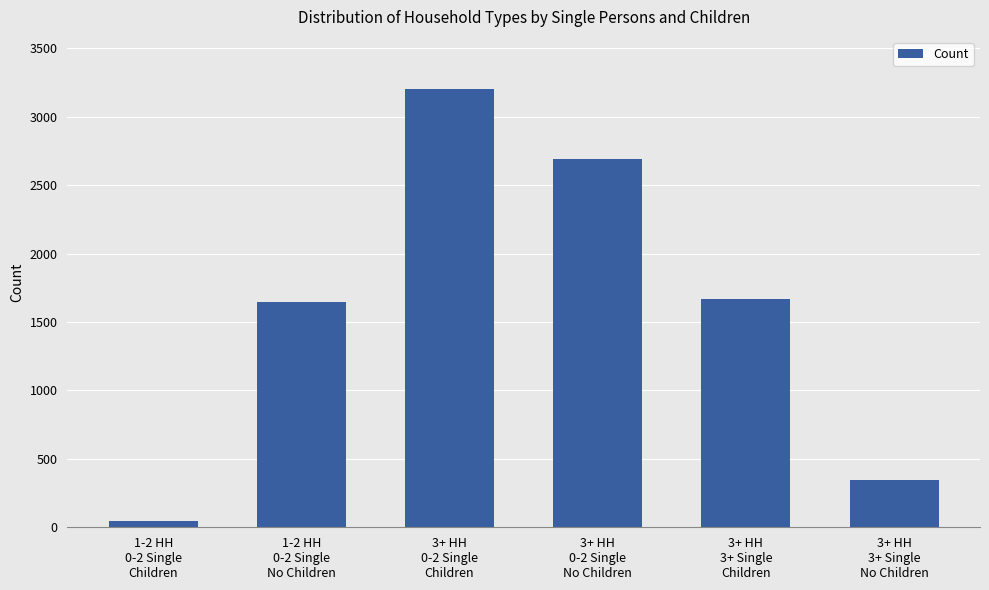

What is the label of the 1st bar from the right?

3+ HH
3+ Single
No Children